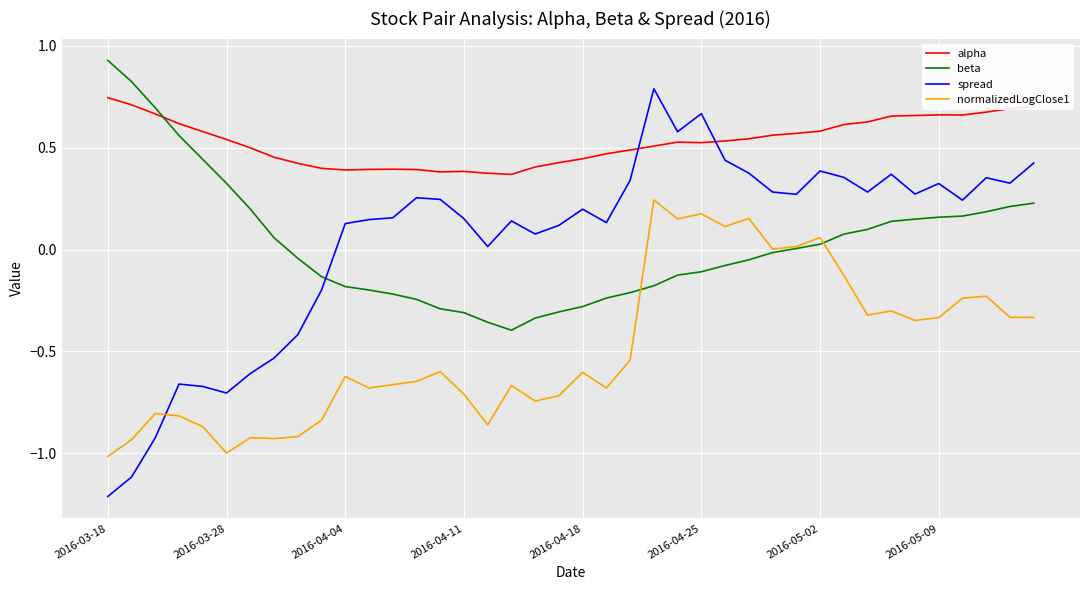

At how many categories does at least one series exceed 0?

40